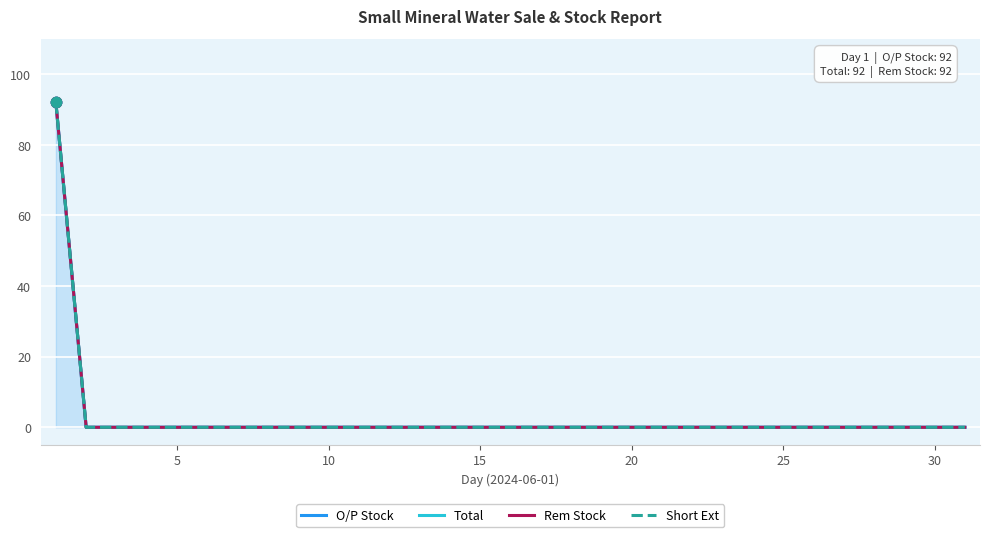

Which series contains the lowest Y value?

O/P Stock